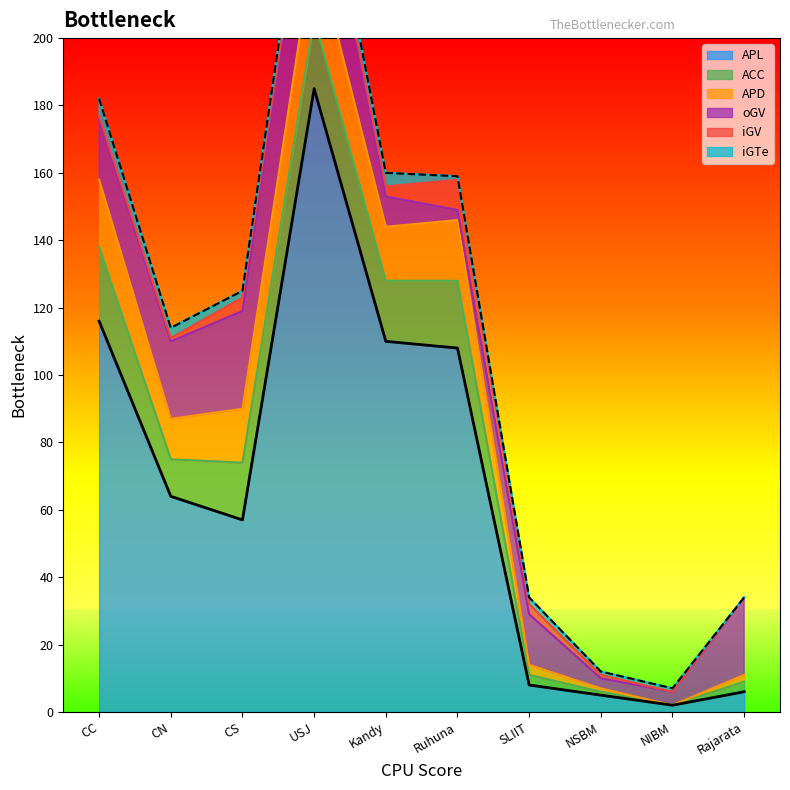

Between CC and Kandy, which series saw the biggest shift?

oGV